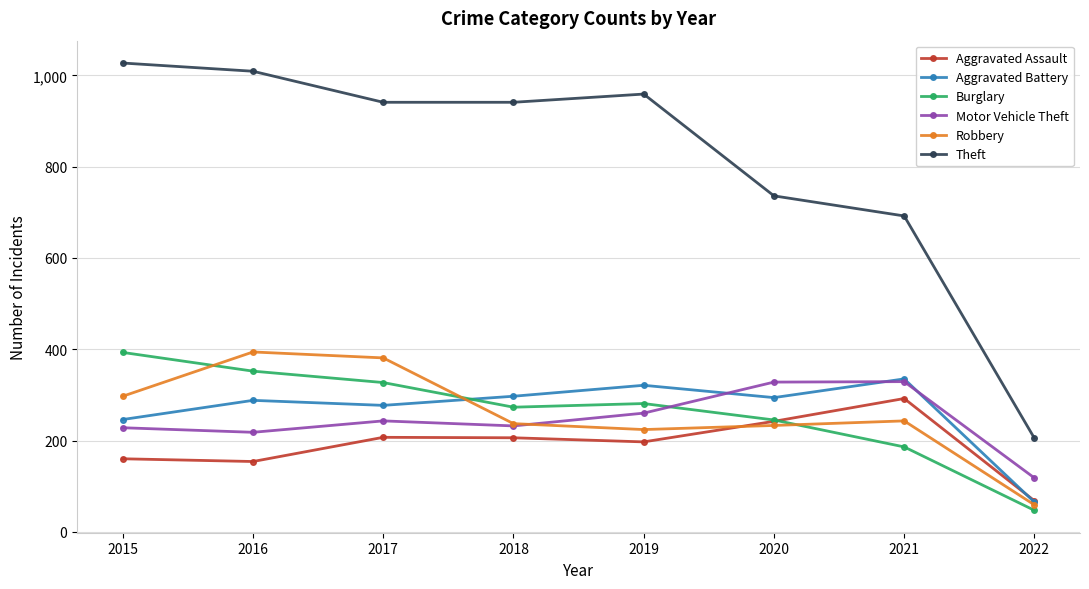

What is the spread (max minus min) of values at 2022?

158